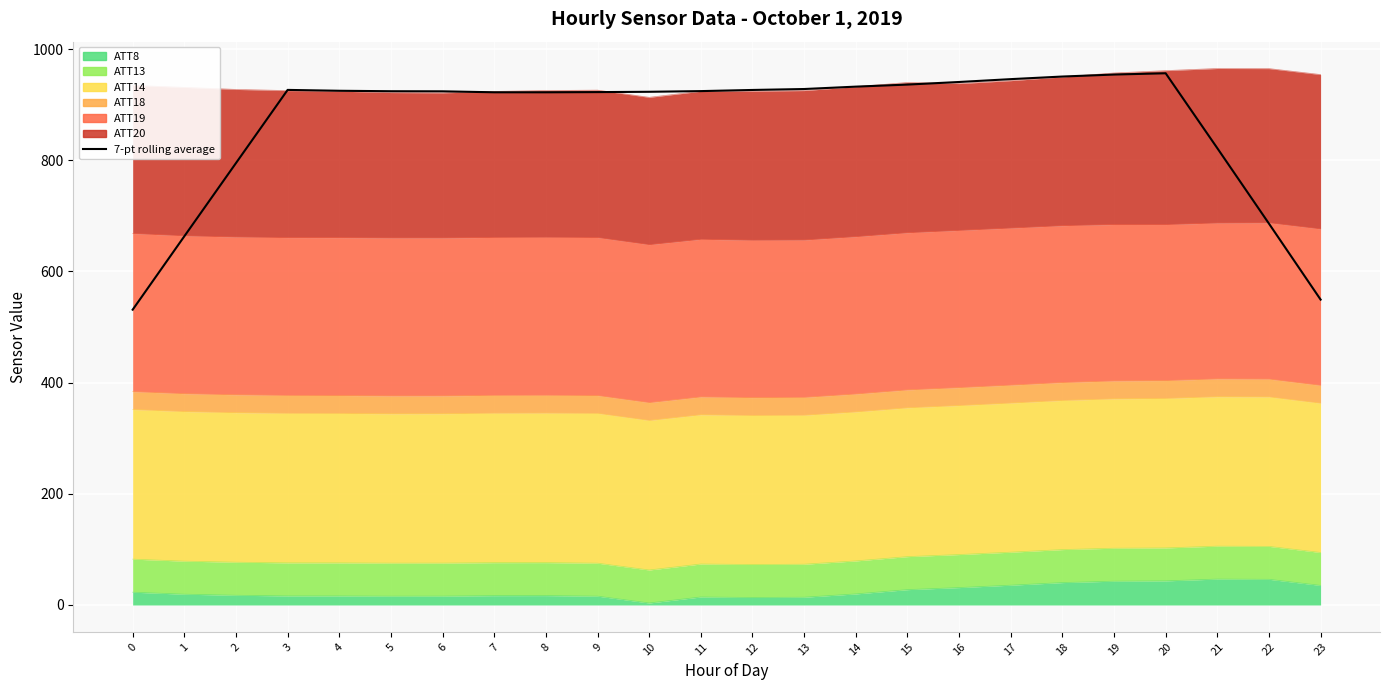

Is it true that the value at 10 is 923.3?

True